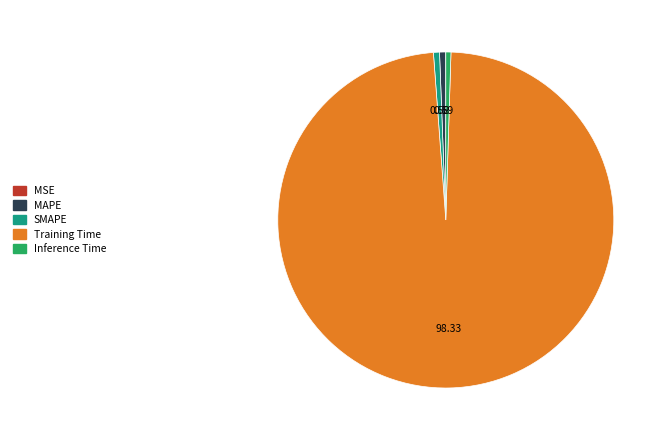

Combined, do SMAPE and MAPE account for over 50%?

No